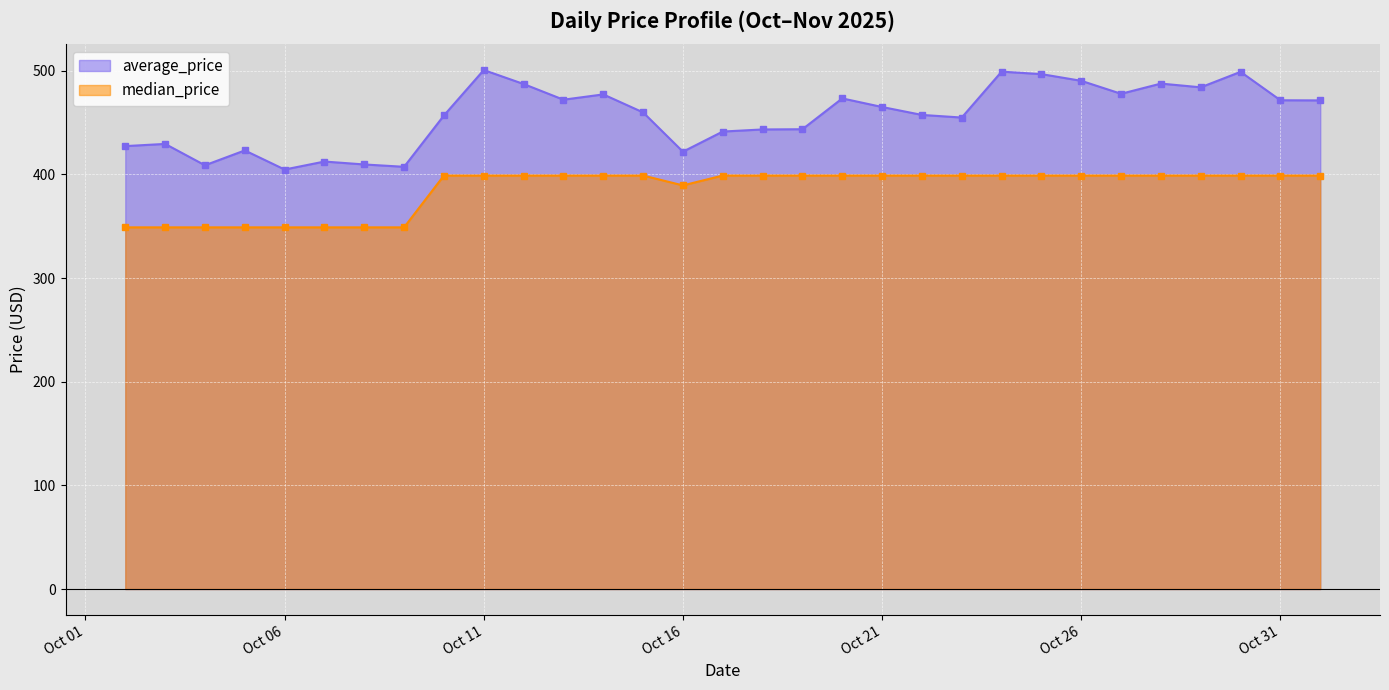

Which series has the widest spread of values?

average_price